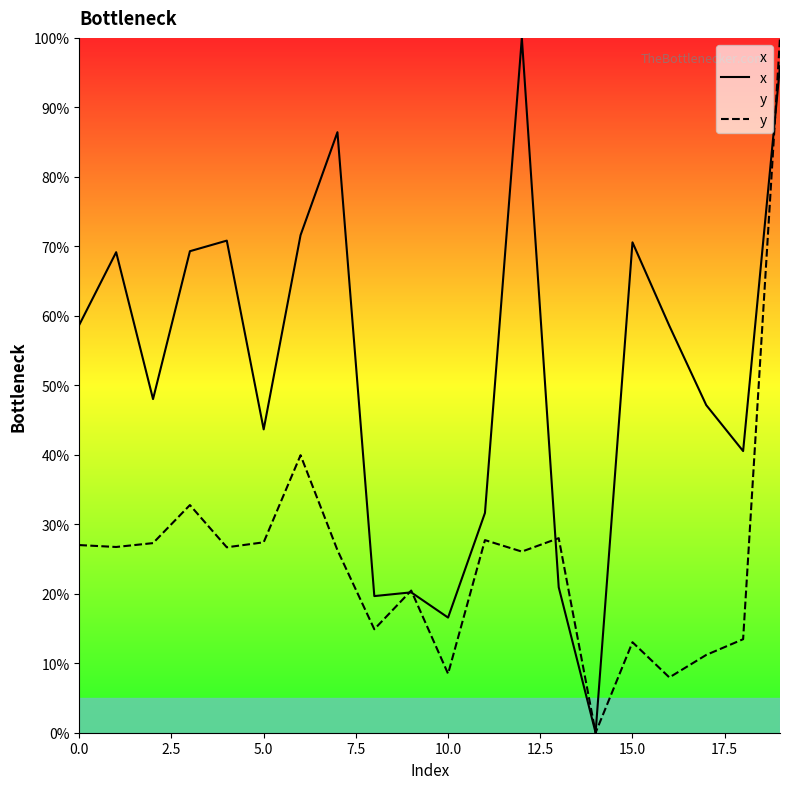

Reading left to right, transcribe all the data shown in this chart.

x: 58.7	69.2	48.0	69.3	70.8	43.7	71.6	86.4	19.7	20.2	16.6	31.6	100.0	20.9	0.0	70.6	58.6	47.1	40.5	95.9
y: 27.0	26.7	27.3	32.8	26.7	27.4	39.9	26.3	14.9	20.5	8.5	27.7	26.1	28.0	0.0	13.0	8.0	11.2	13.5	100.0